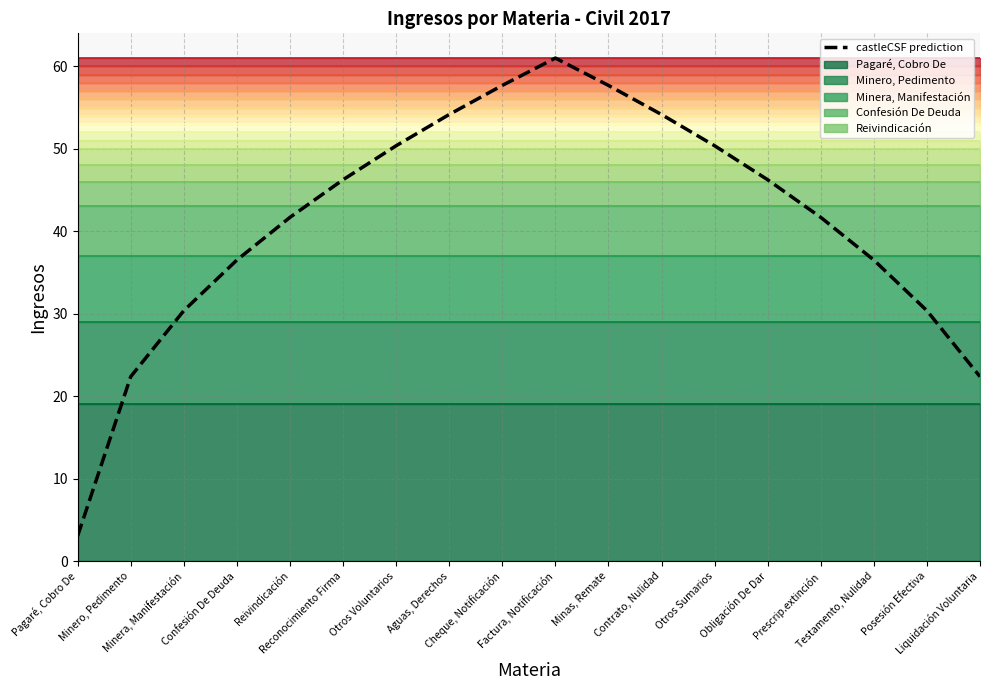

Rank the categories by value from highest to lowest.

Factura, Notificación, Cheque, Notificación, Minas, Remate, Aguas, Derechos, Contrato, Nulidad, Otros Voluntarios, Otros Sumarios, Reconocimiento Firma, Obligación De Dar, Reivindicación, Prescrip.extinción, Confesión De Deuda, Testamento, Nulidad, Minera, Manifestación, Posesión Efectiva, Minero, Pedimento, Liquidación Voluntaria, Pagaré, Cobro De